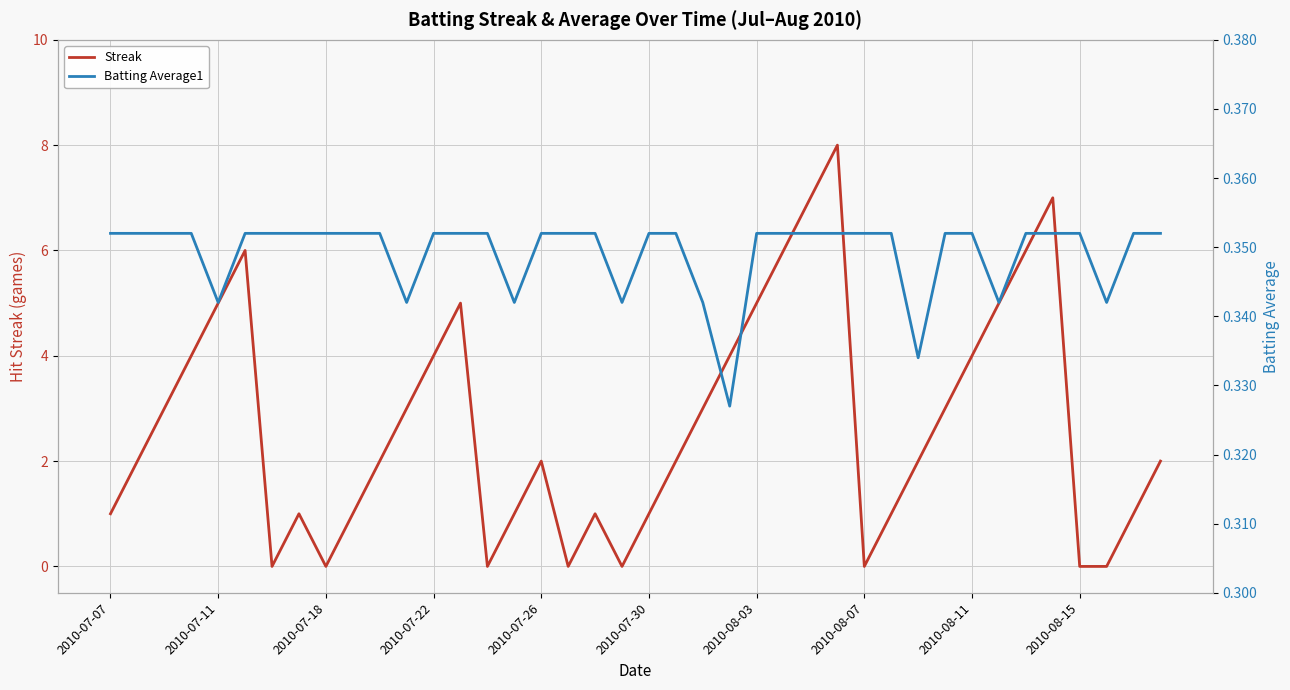

Between 2010-07-07 and 33, which series saw the biggest shift?

Streak